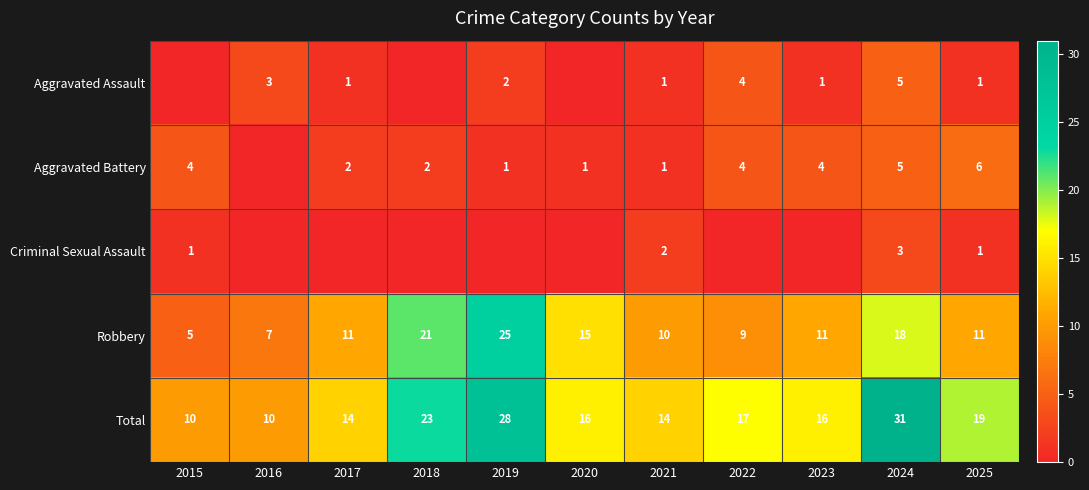

What is the difference between the maximum and minimum values in the Total series?

21